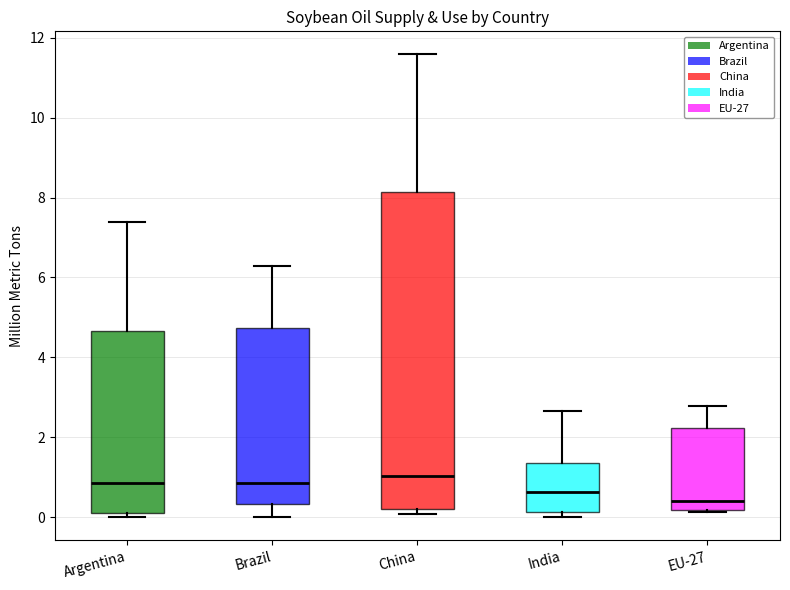

Where does the upper whisker of the box for Brazil end on the y-axis? The values are not printed on the chart, so give them approximately, as read against the axis.

6.2